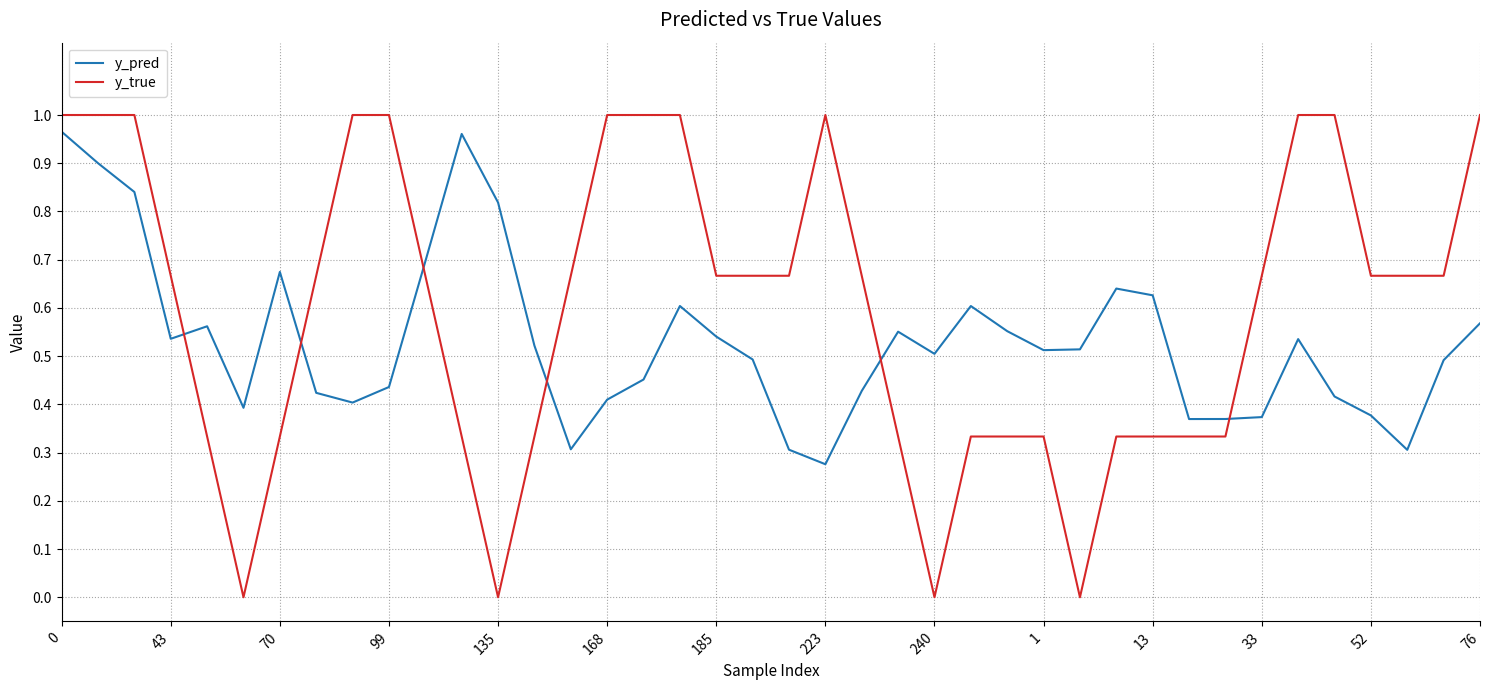

List the series in order of their overall mean, highest first.

y_true, y_pred